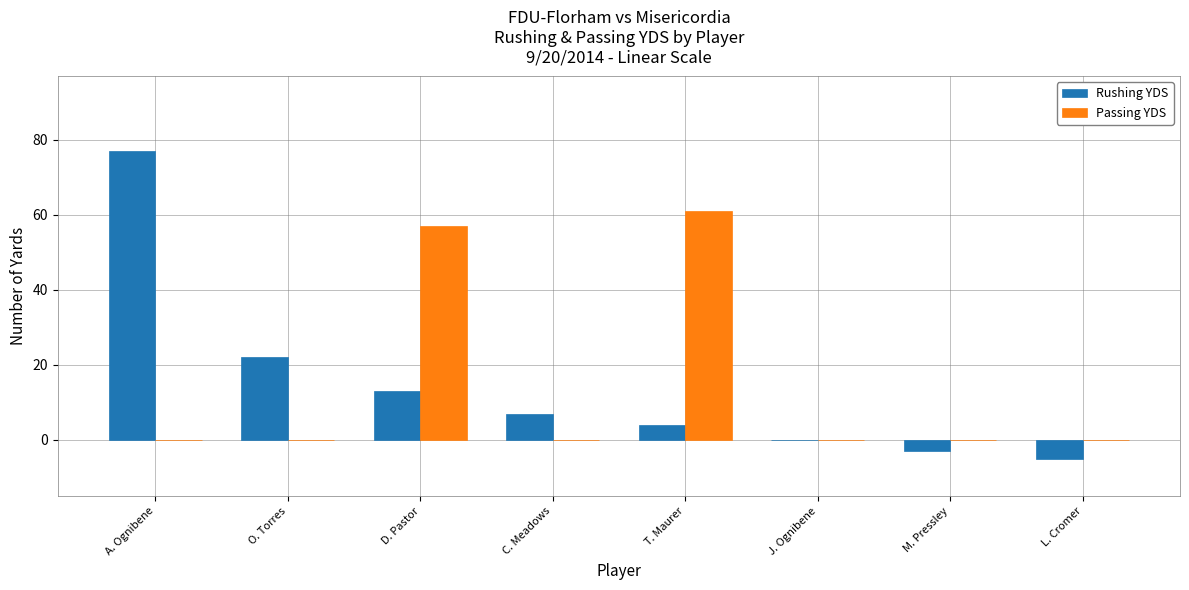

Count the number of data series in this chart.

2